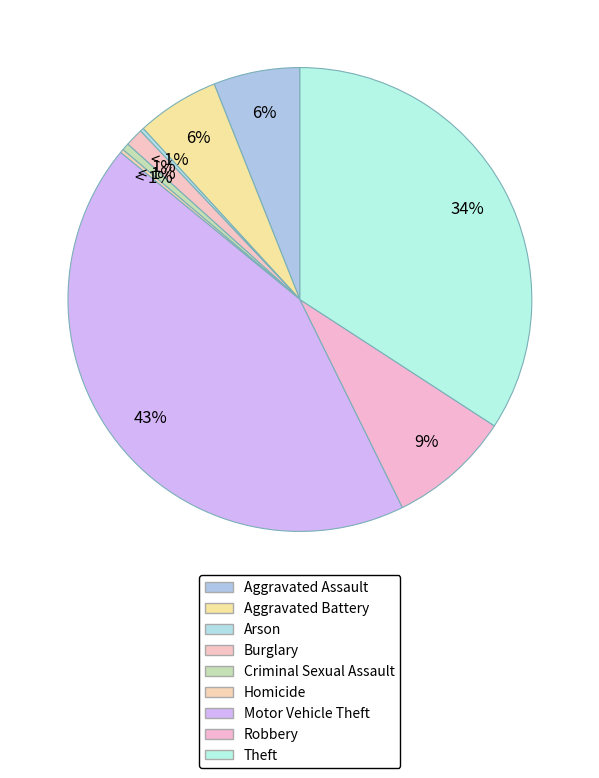

Does any single category account for the majority?

No